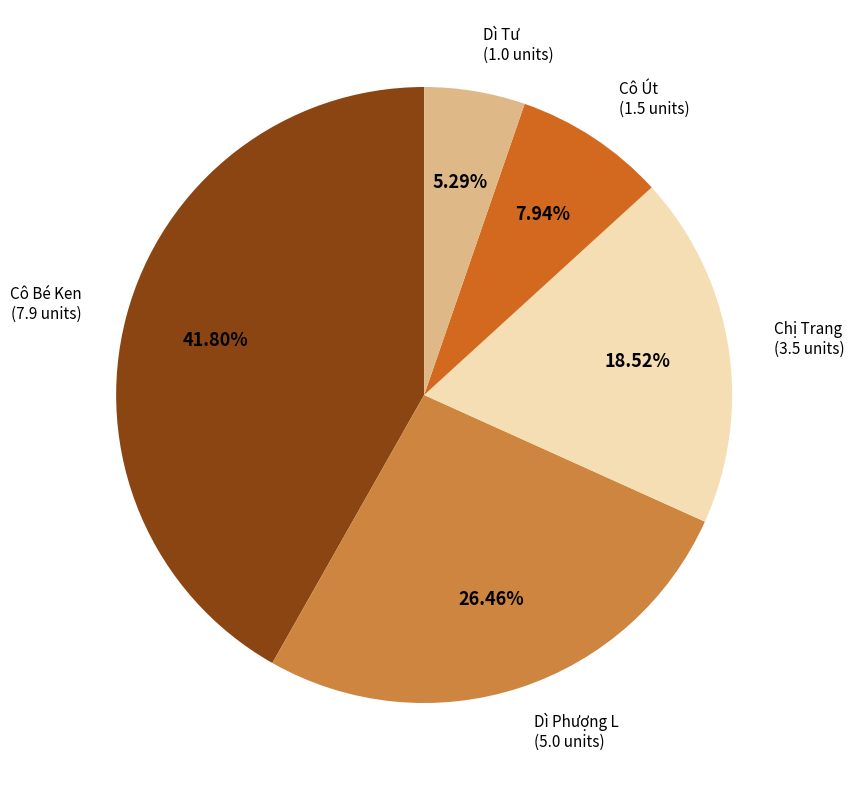

Is there any slice that represents more than half of the pie?

No